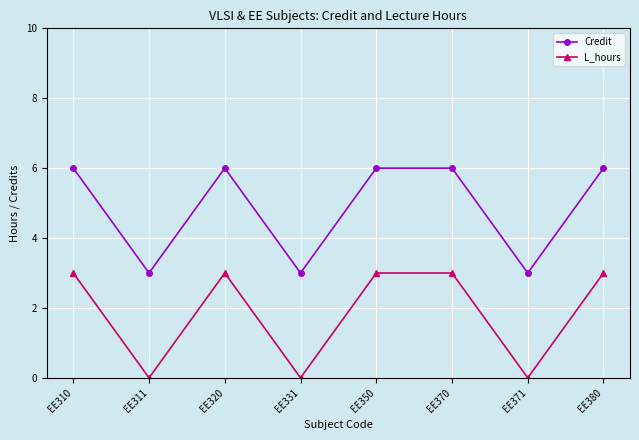

What is the maximum value for Credit?

6